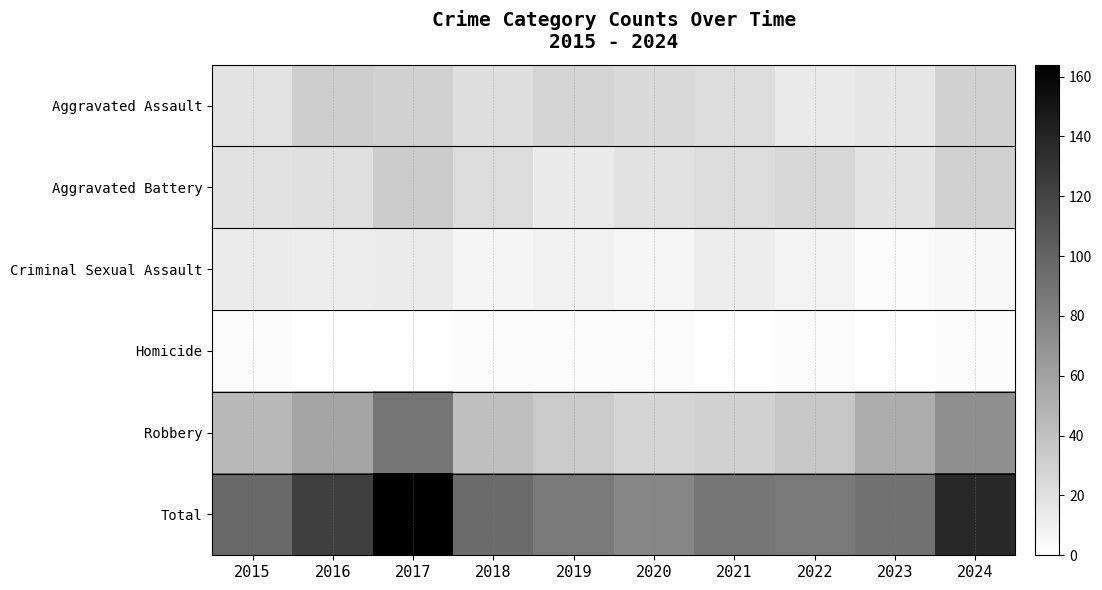

At which category is the sum across all series the highest?

2017